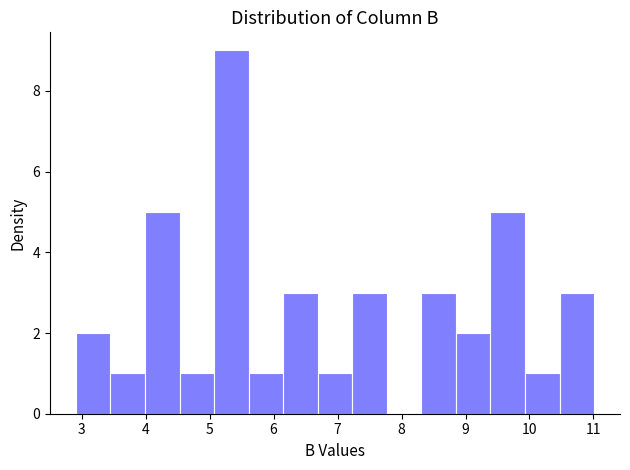

Reading left to right, list every bar in this chart as the range it spans on the x-axis followed by its height. Neither the bar edges nor the heights are printed on the chart, so give them approximately, as read against the axes.

2.91 to 3.45: 2
3.45 to 3.99: 1
3.99 to 4.53: 5
4.53 to 5.07: 1
5.07 to 5.61: 9
5.61 to 6.15: 1
6.15 to 6.69: 3
6.69 to 7.23: 1
7.23 to 7.77: 3
7.77 to 8.31: 0
8.31 to 8.85: 3
8.85 to 9.39: 2
9.39 to 9.93: 5
9.93 to 10.47: 1
10.47 to 11.01: 3